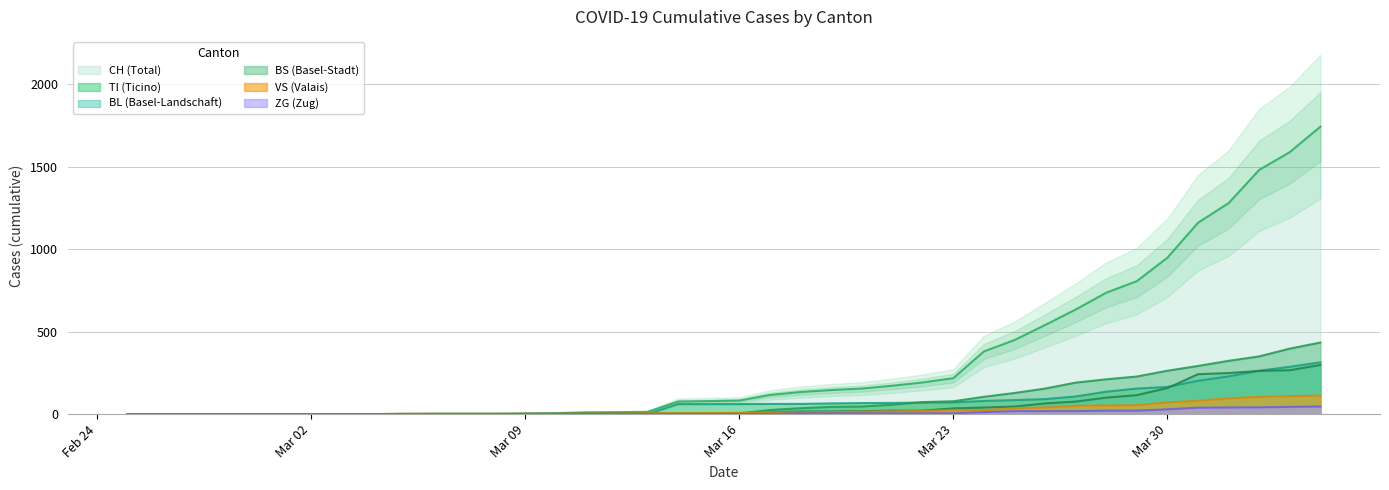

The value of BL at 2020-03-27 is 136. True or false?

False